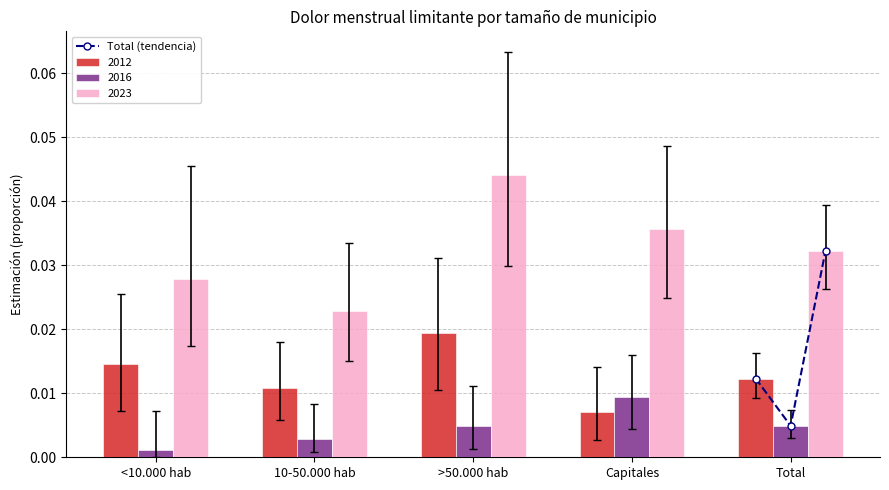

Which category has the lowest value in the 2012 series?

Capitales